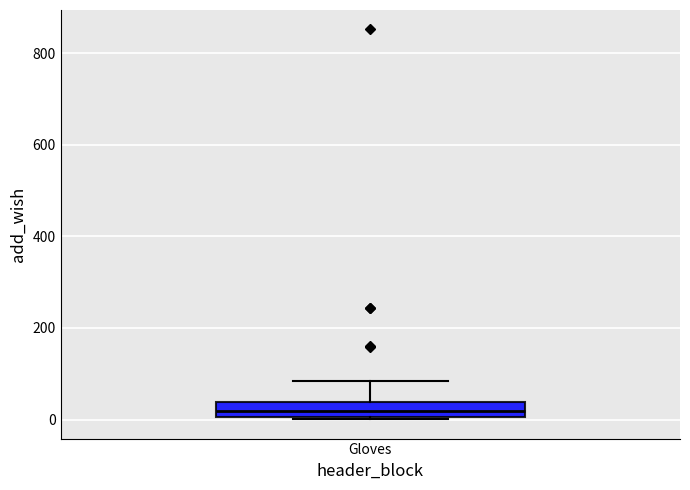

Transcribe this box plot: give where the median line is, the range the box spans, and where the two whiskers end, as read against the y-axis. The values are not printed on the chart, so give them approximately, as read against the axis.

median 20, box 0 to 40, whiskers 0 to 80